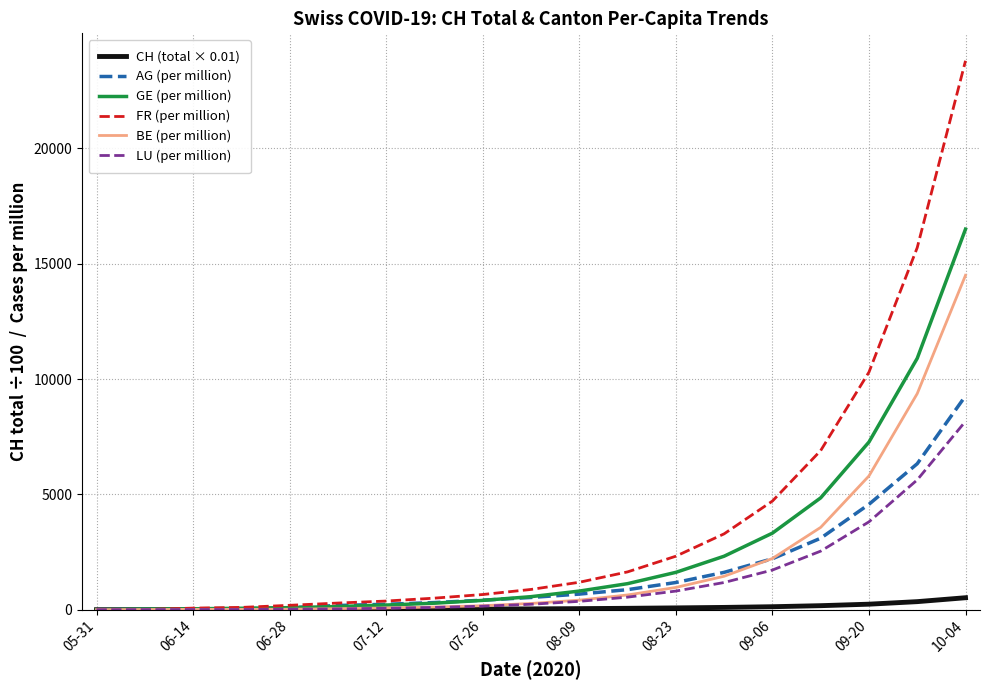

Which series has the largest total across all categories?

FR (per million)